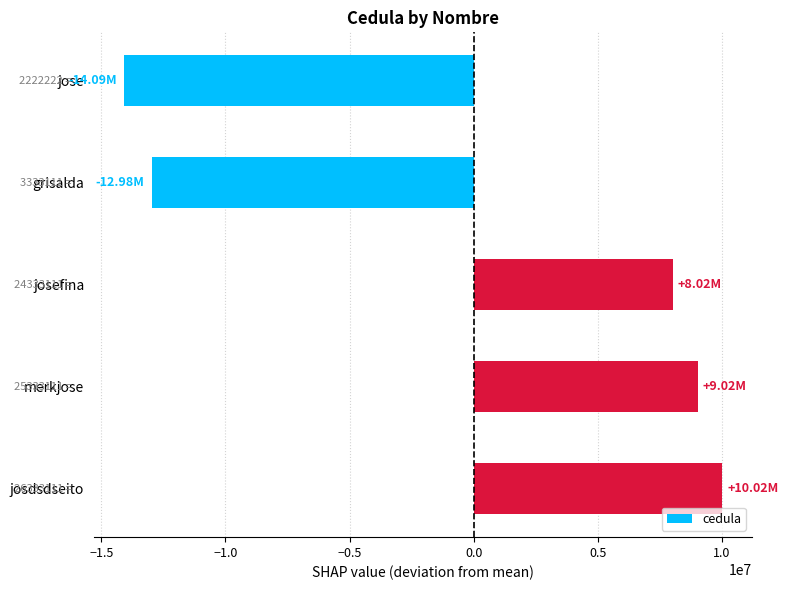

How many bars are there in total?

5